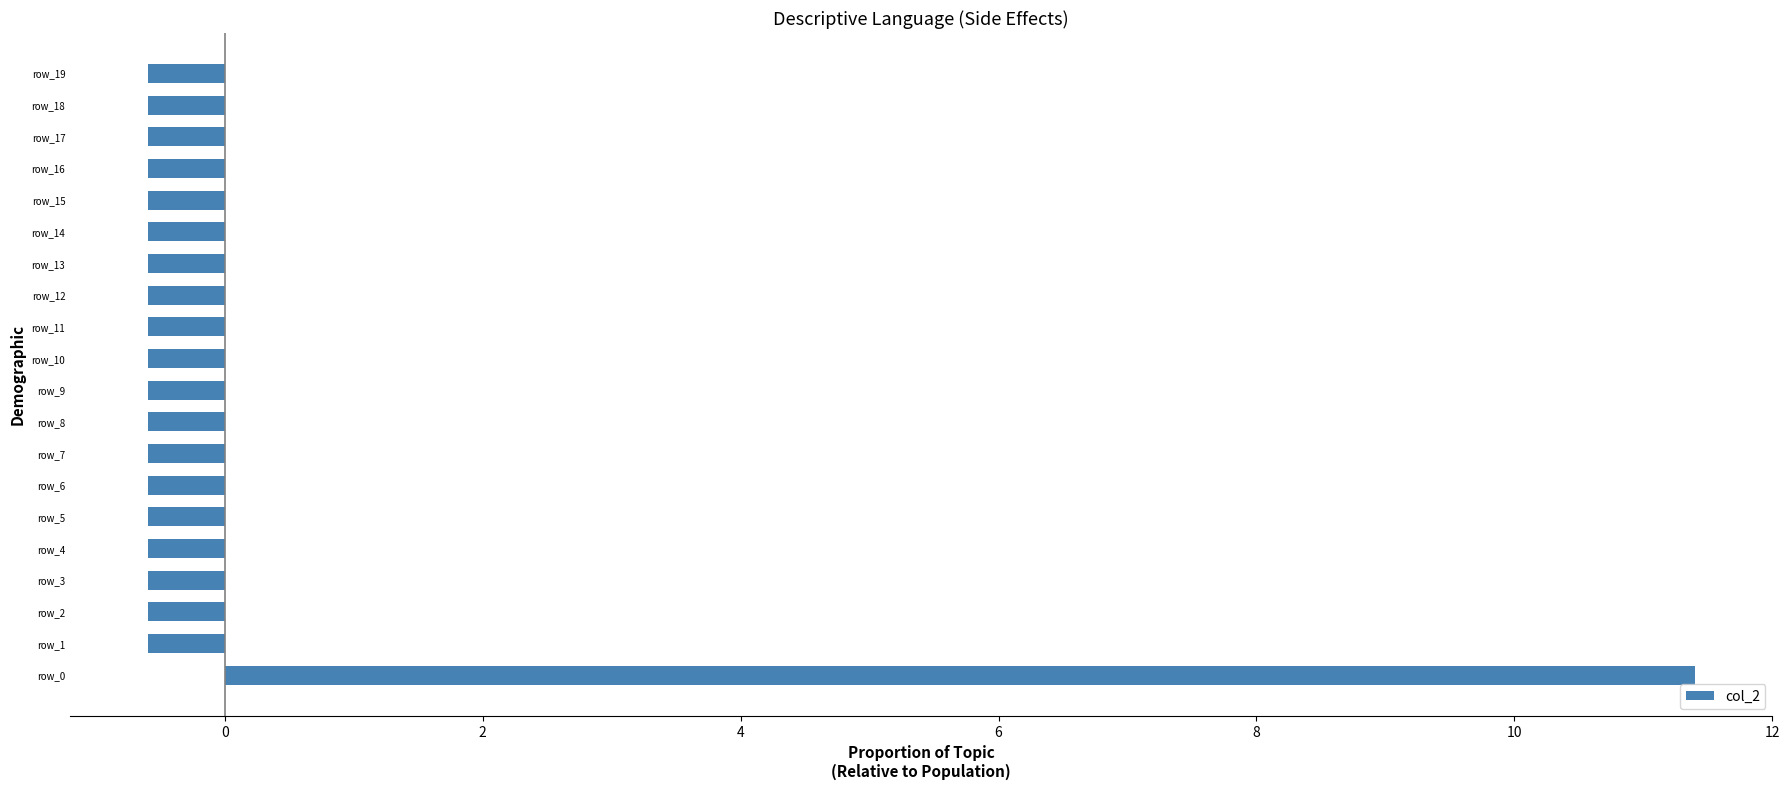

Reading bottom to top, what are all the values shown in this chart?

11.4	-0.6	-0.6	-0.6	-0.6	-0.6	-0.6	-0.6	-0.6	-0.6	-0.6	-0.6	-0.6	-0.6	-0.6	-0.6	-0.6	-0.6	-0.6	-0.6